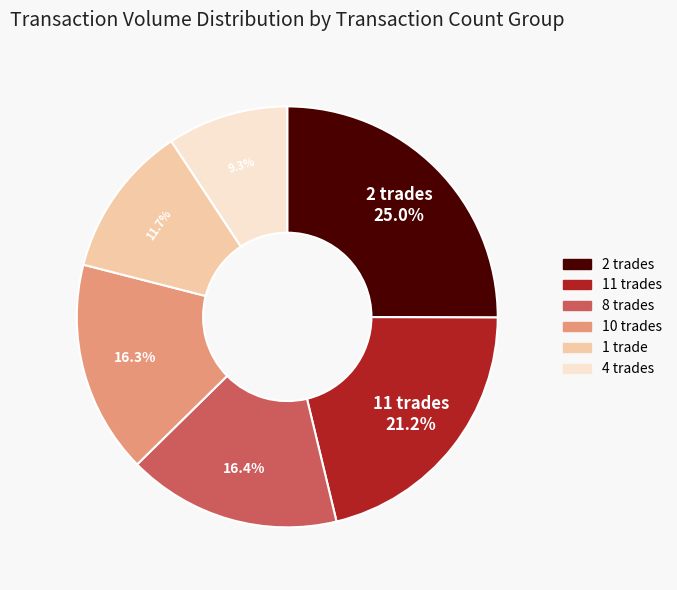

Is there any slice that represents more than half of the pie?

No